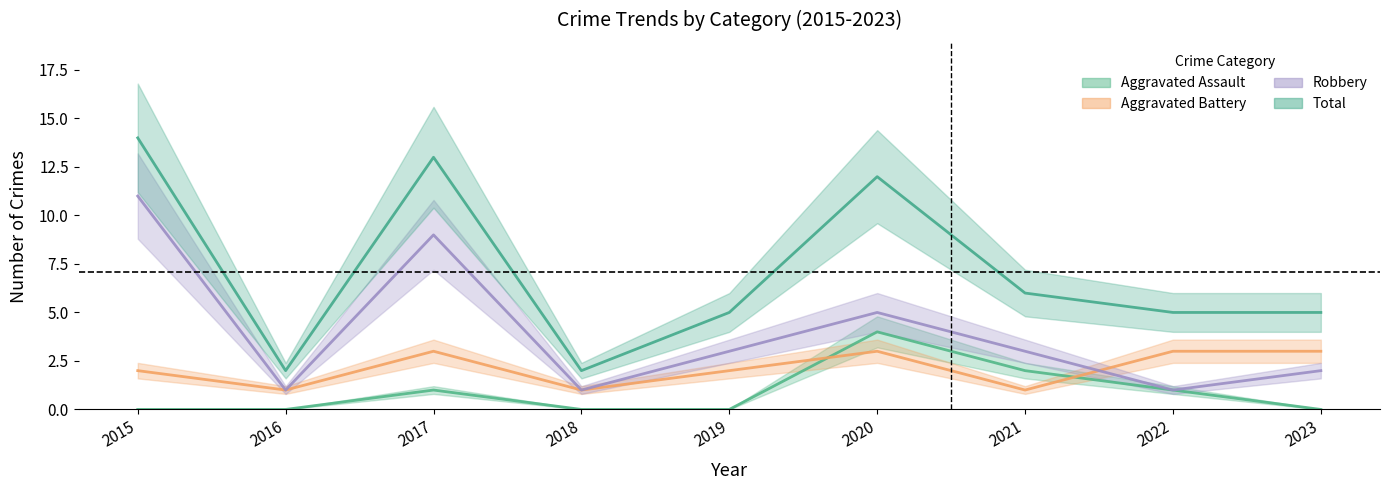

Reading left to right, transcribe all the data shown in this chart.

Aggravated Assault: 2015=0	2016=0	2017=1	2018=0	2019=0	2020=4	2021=2	2022=1	2023=0
Aggravated Battery: 2015=2	2016=1	2017=3	2018=1	2019=2	2020=3	2021=1	2022=3	2023=3
Robbery: 2015=11	2016=1	2017=9	2018=1	2019=3	2020=5	2021=3	2022=1	2023=2
Total: 2015=14	2016=2	2017=13	2018=2	2019=5	2020=12	2021=6	2022=5	2023=5